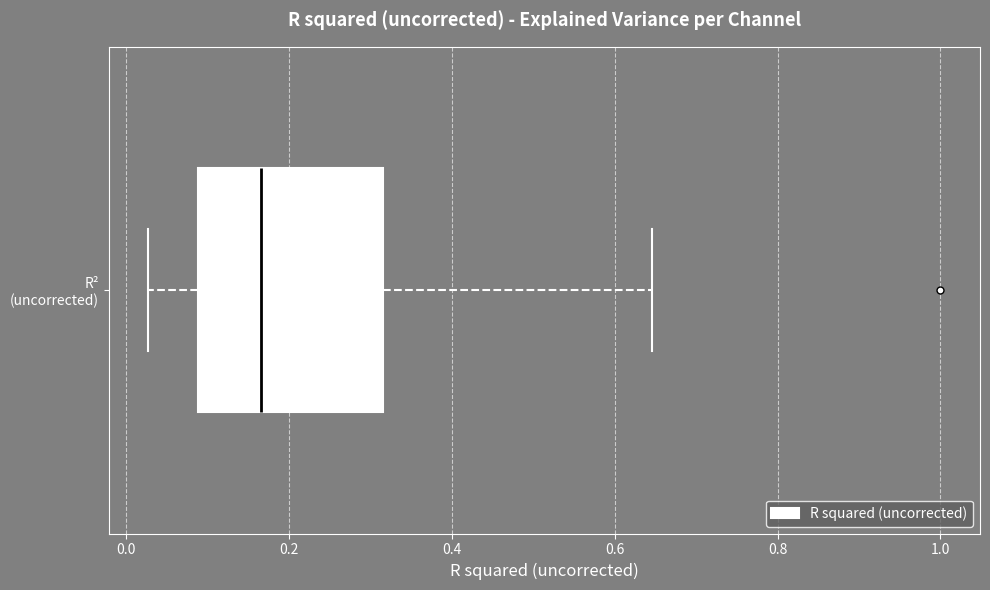

Transcribe this box plot: give where the median line is, the range the box spans, and where the two whiskers end, as read against the x-axis. The values are not printed on the chart, so give them approximately, as read against the axis.

median 0.16, box 0.08 to 0.32, whiskers 0.02 to 0.64